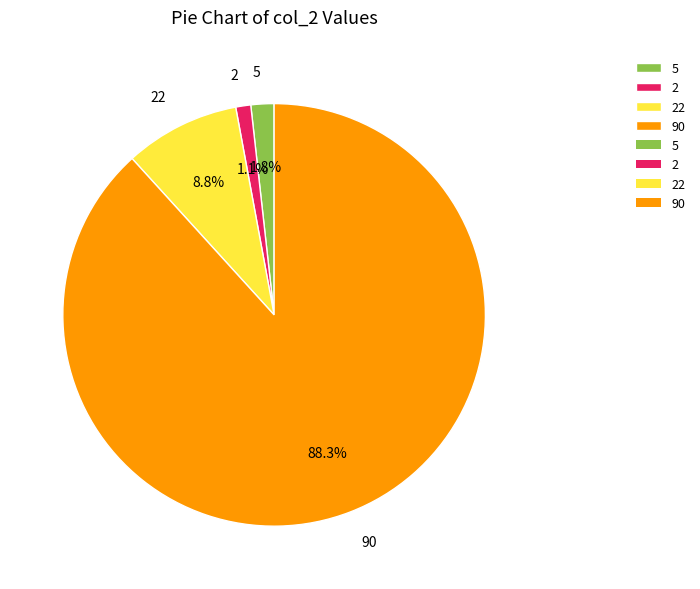

To the nearest percent, what portion does 22 represent?

9%